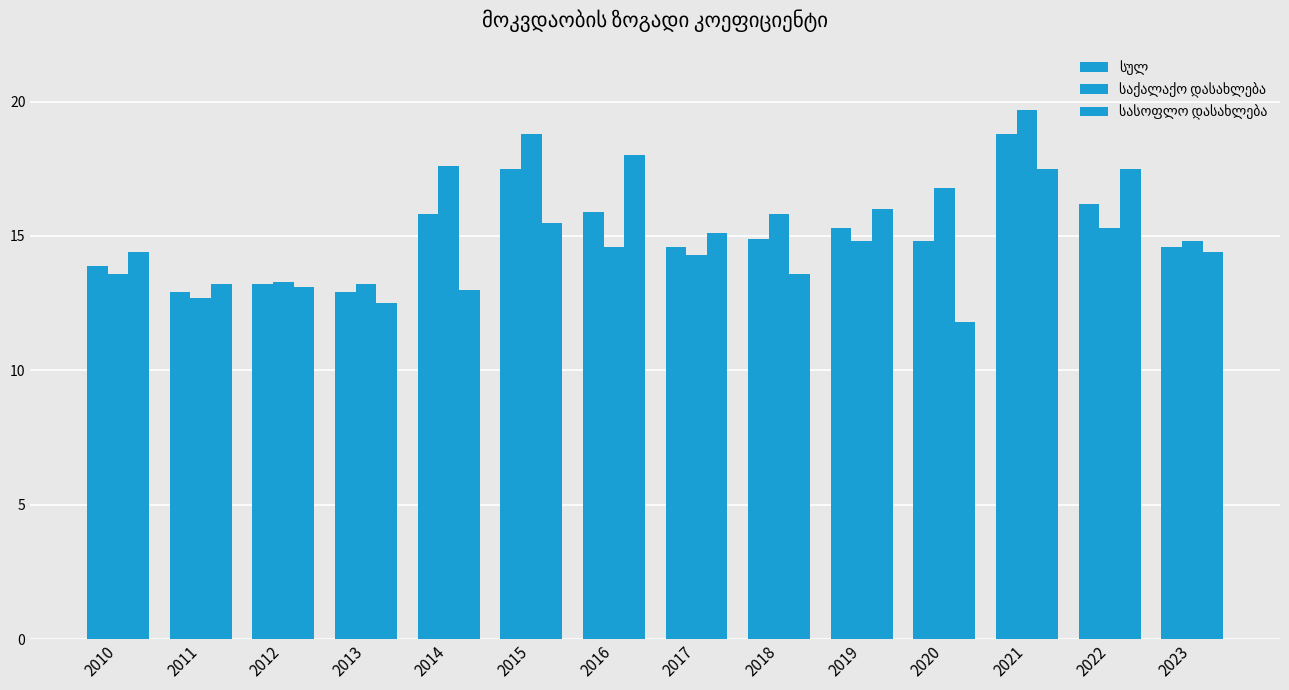

At which label is საქალაქო დასახლება closest to 16?

2018